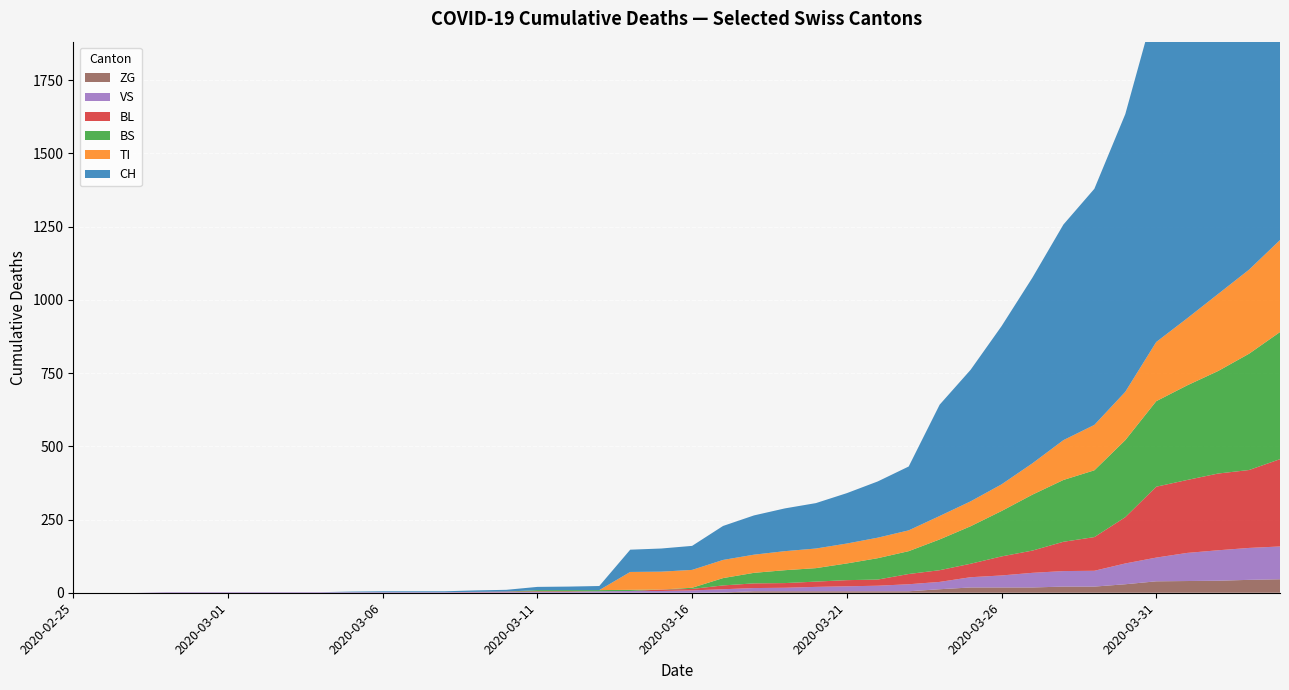

Rank the series at 2020-03-08 from highest to lowest value.

CH, VS, TI, BS, BL, ZG